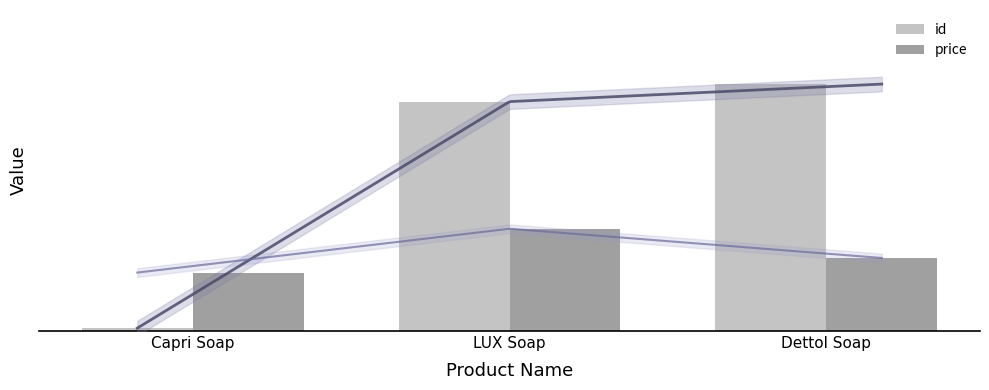

At which label is id closest to 85?

LUX Soap